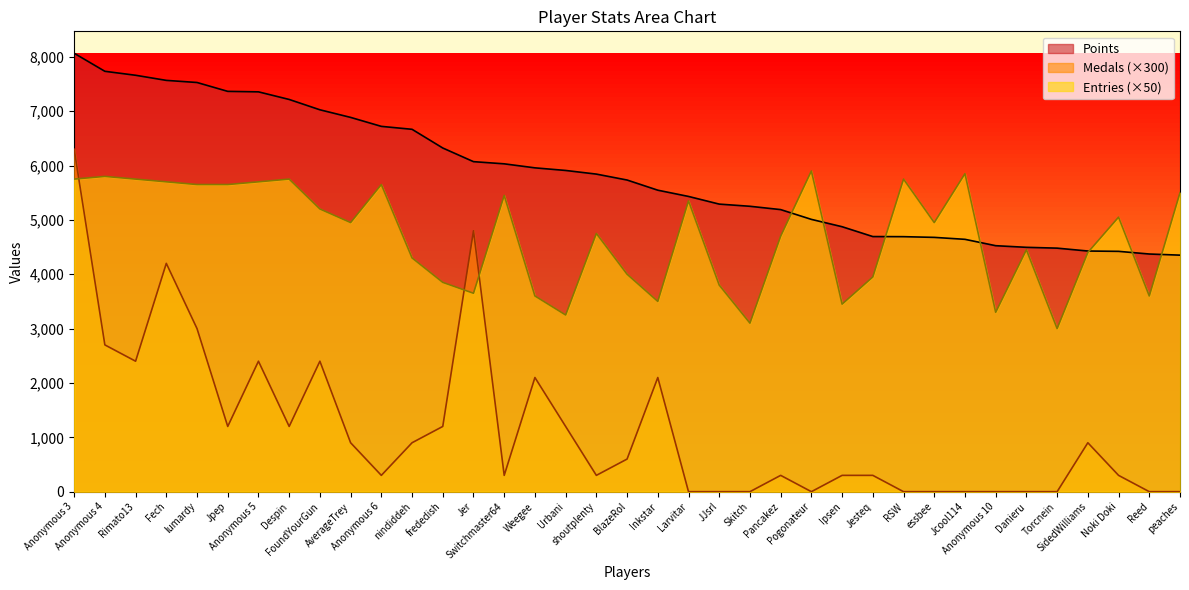

In Entries, how many points are lower than both neighbors (excluding endpoints)?

10